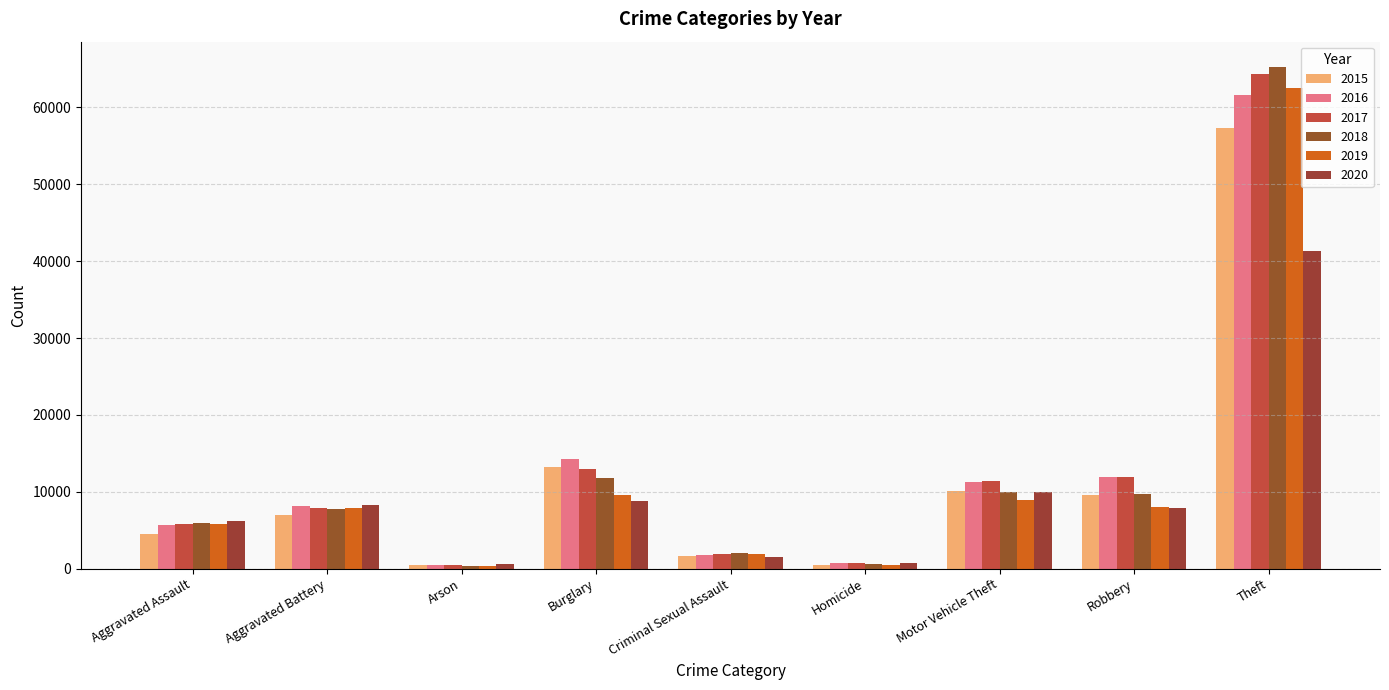

The value of 2015 at Aggravated Battery is 7018. True or false?

True